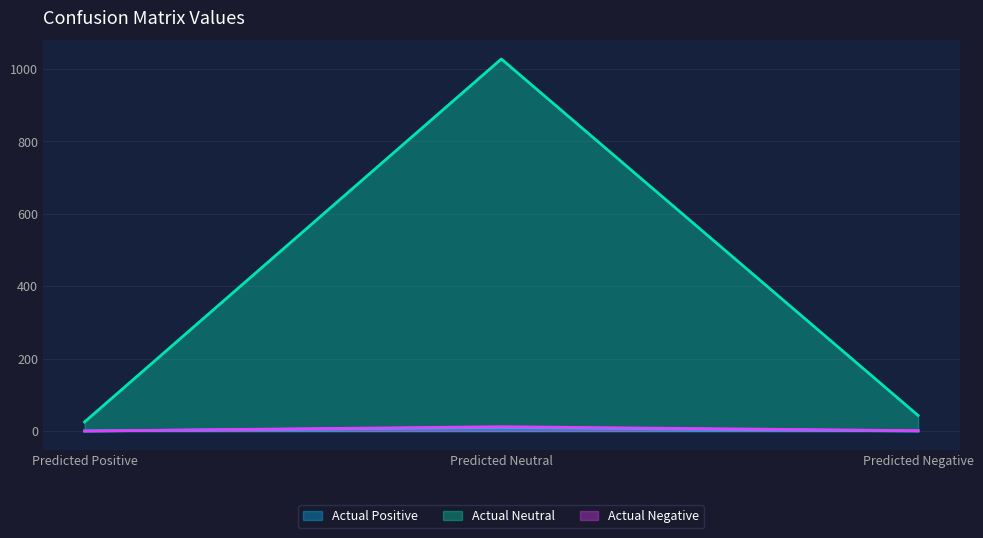

At how many categories does at least one series exceed 741?

1